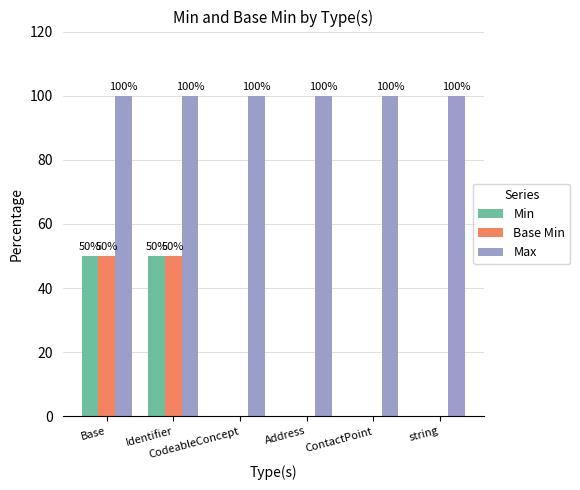

What is the highest value of the Max series?

100